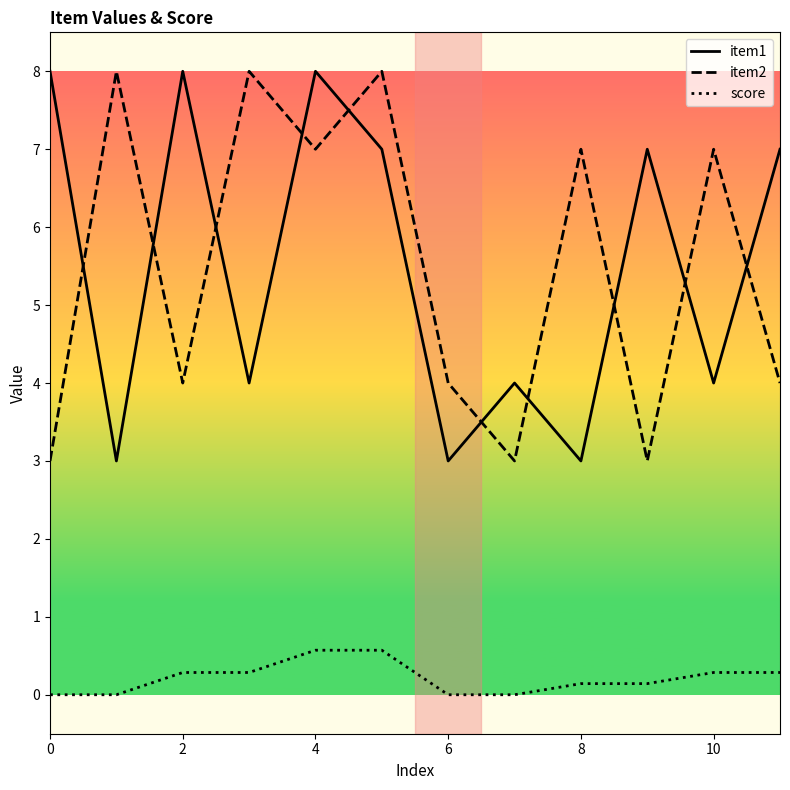

What is the difference between the maximum and minimum values in the item1 series?

5.0